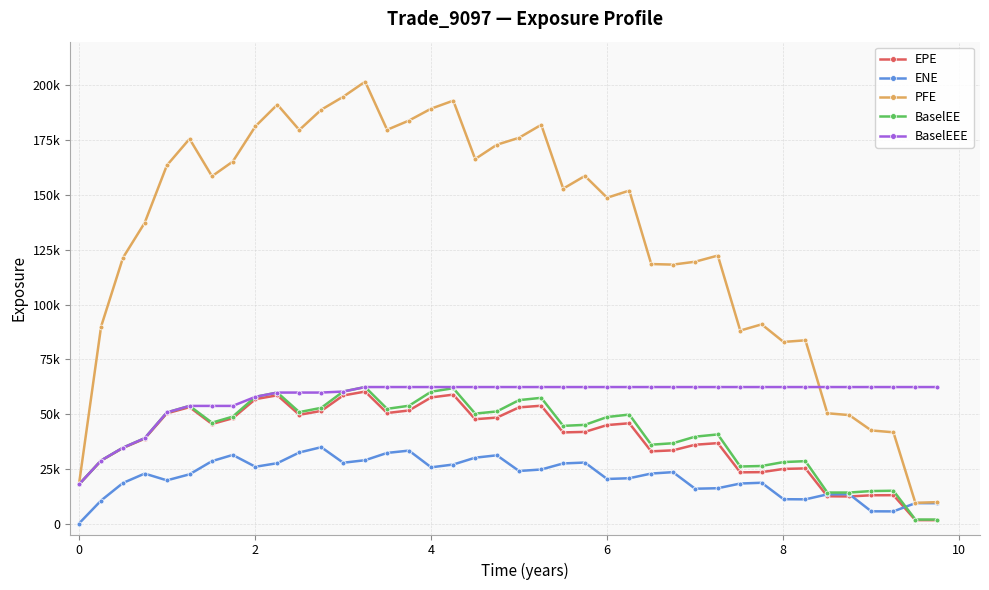

Reading left to right, transcribe all the data shown in this chart.

EPE: 17839.8	28729.0	34509.9	38740.4	50326.8	53145.9	45450.7	48064.2	56807.0	58550.5	49655.2	51417.6	58475.4	60256.2	50456.1	51631.3	57580.8	58864.0	47637.9	48370.9	53045.3	53788.7	41607.1	41846.4	44963.9	45787.3	32968.7	33419.6	35983.0	36716.8	23381.2	23470.5	24941.7	25177.6	12451.9	12376.6	12902.4	12953.3	1571.2	1557.7
ENE: 0.0	10515.0	18532.7	22814.9	19726.4	22479.3	28501.3	31329.1	25925.9	27564.2	32444.7	34864.5	27760.9	28922.1	32247.3	33304.4	25672.8	26950.3	30071.1	31159.4	23998.6	24680.1	27445.1	27849.6	20349.6	20692.1	22825.0	23470.4	15897.4	16125.8	18271.1	18625.0	11117.8	11052.6	13328.3	13401.5	5583.4	5555.8	9322.8	9296.7
PFE: 17839.8	89914.7	121354.0	137295.0	163526.0	175622.0	158560.0	165246.0	181338.0	191269.0	179689.0	188925.0	194850.0	201741.0	179765.0	183994.0	189414.0	193074.0	166420.0	172948.0	176120.0	182050.0	152890.0	158706.0	148750.0	152008.0	118470.0	118214.0	119538.0	122340.0	88104.1	90946.1	82913.2	83667.4	50355.8	49516.5	42513.7	41654.0	9436.9	9775.7
BaselEE: 17839.8	28783.9	34641.1	38967.1	50734.6	53706.1	46050.1	48816.2	57848.8	59802.8	50869.5	52833.2	60265.8	62320.2	52369.5	53779.4	60191.4	61781.8	50200.9	51176.8	56351.2	57399.6	44600.1	45056.3	48633.3	49762.7	36002.7	36667.6	39671.1	40693.3	26048.9	26279.1	28069.1	28486.2	14163.8	14153.6	14834.0	14975.6	1826.5	1820.8
BaselEEE: 17839.8	28783.9	34641.1	38967.1	50734.6	53706.1	53706.1	53706.1	57848.8	59802.8	59802.8	59802.8	60265.8	62320.2	62320.2	62320.2	62320.2	62320.2	62320.2	62320.2	62320.2	62320.2	62320.2	62320.2	62320.2	62320.2	62320.2	62320.2	62320.2	62320.2	62320.2	62320.2	62320.2	62320.2	62320.2	62320.2	62320.2	62320.2	62320.2	62320.2